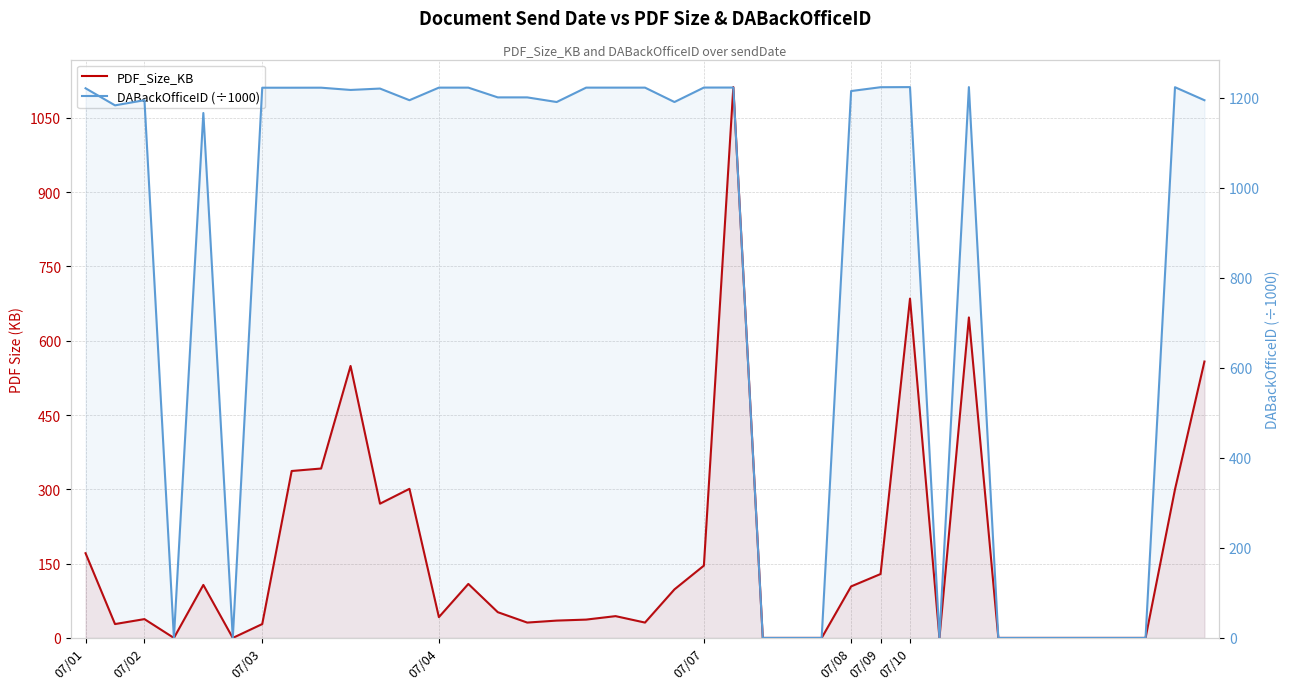

Rank the series by their maximum value, from highest to lowest.

DABackOfficeID (÷1000), PDF_Size_KB